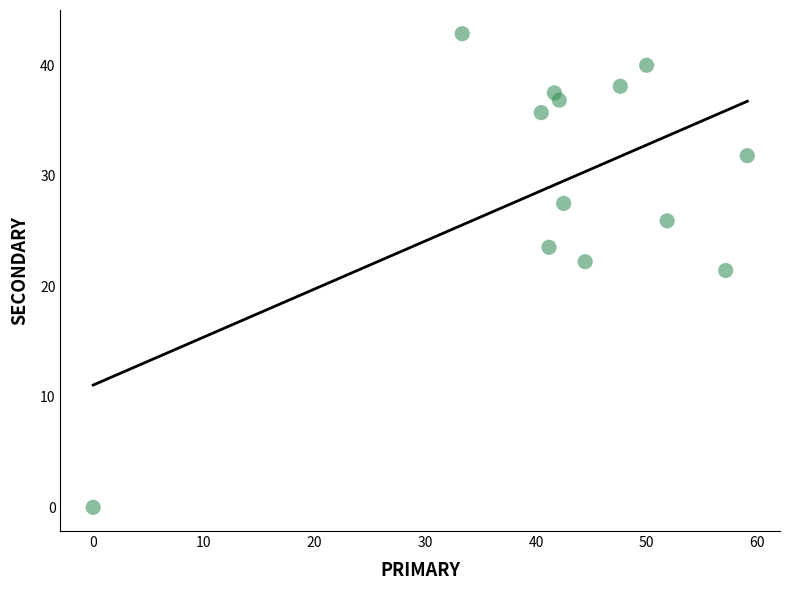

What is the range of X values (max minus min)?

59.1